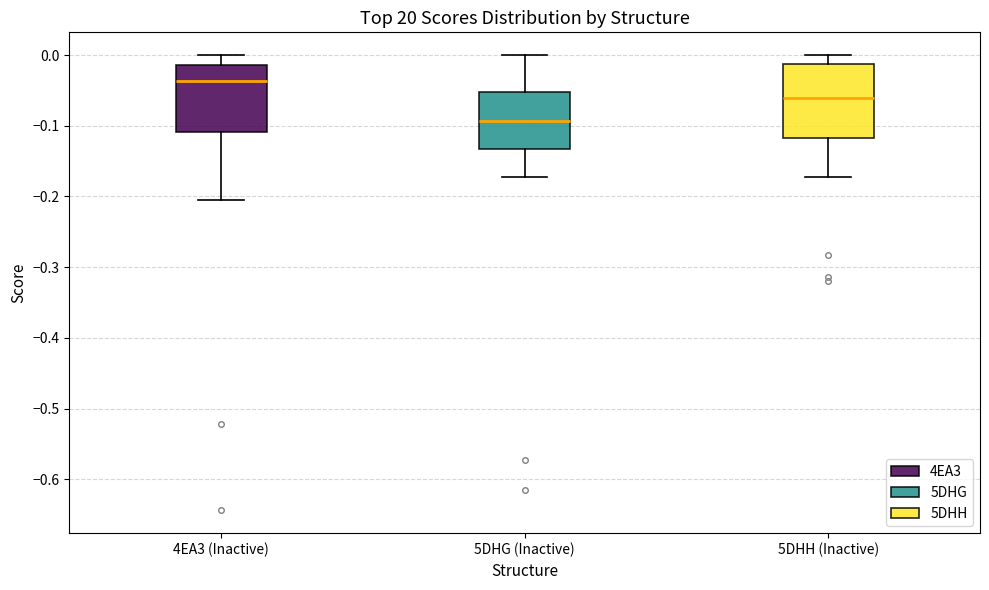

Which box's median line is the highest?

4EA3 (Inactive)